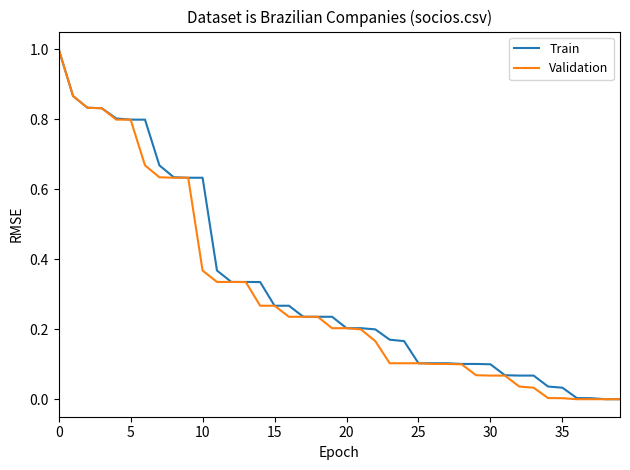

How many lines are shown in the chart?

2